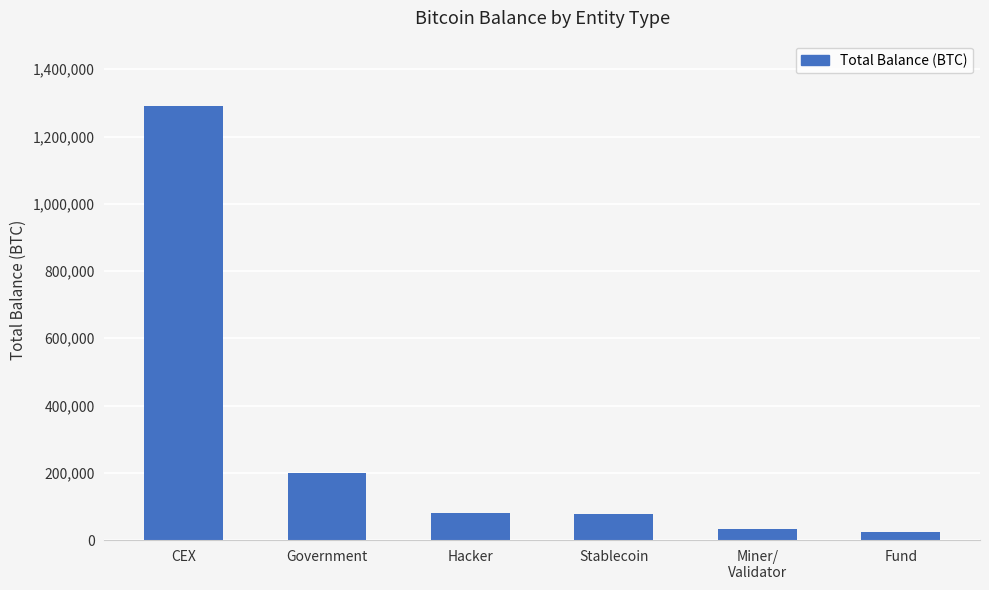

What is the sum of all values?

1704667.5